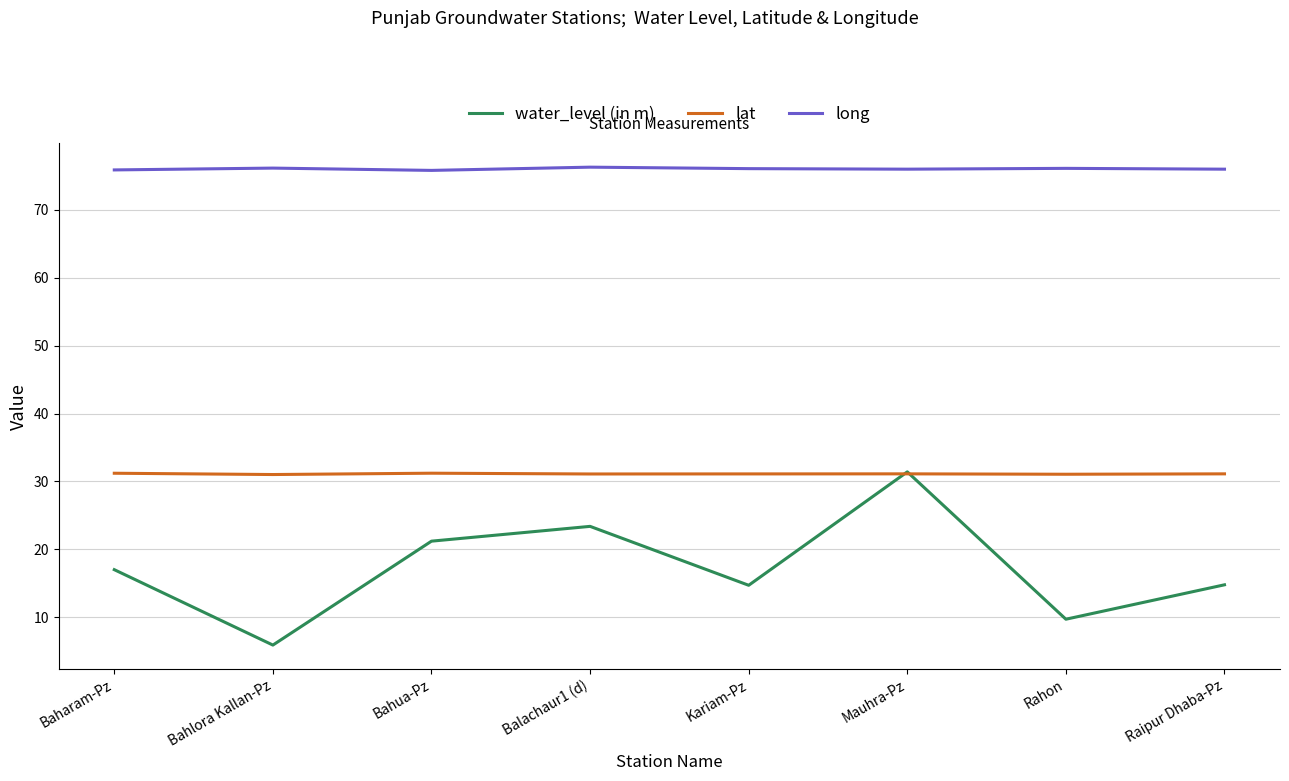

True or false: long and water_level (in m) intersect in this chart.

False